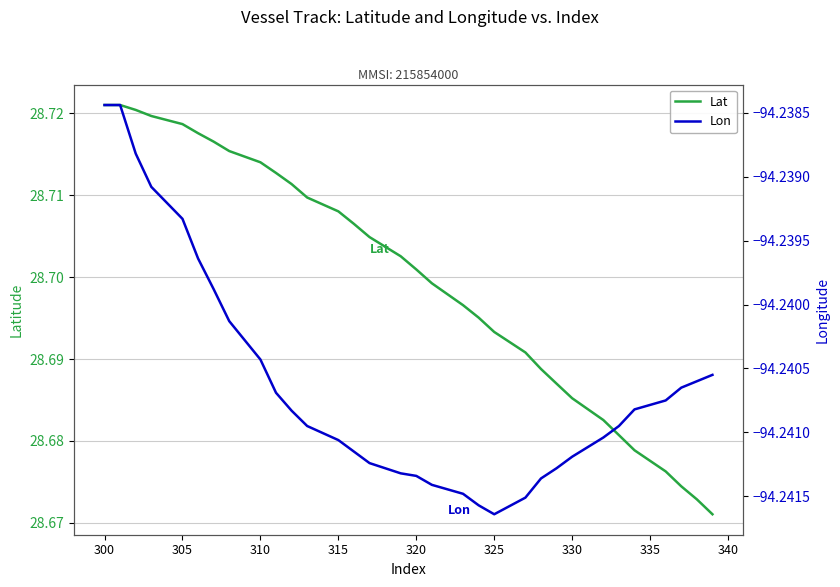

What is the difference between the highest and lowest values at 305?

123.0